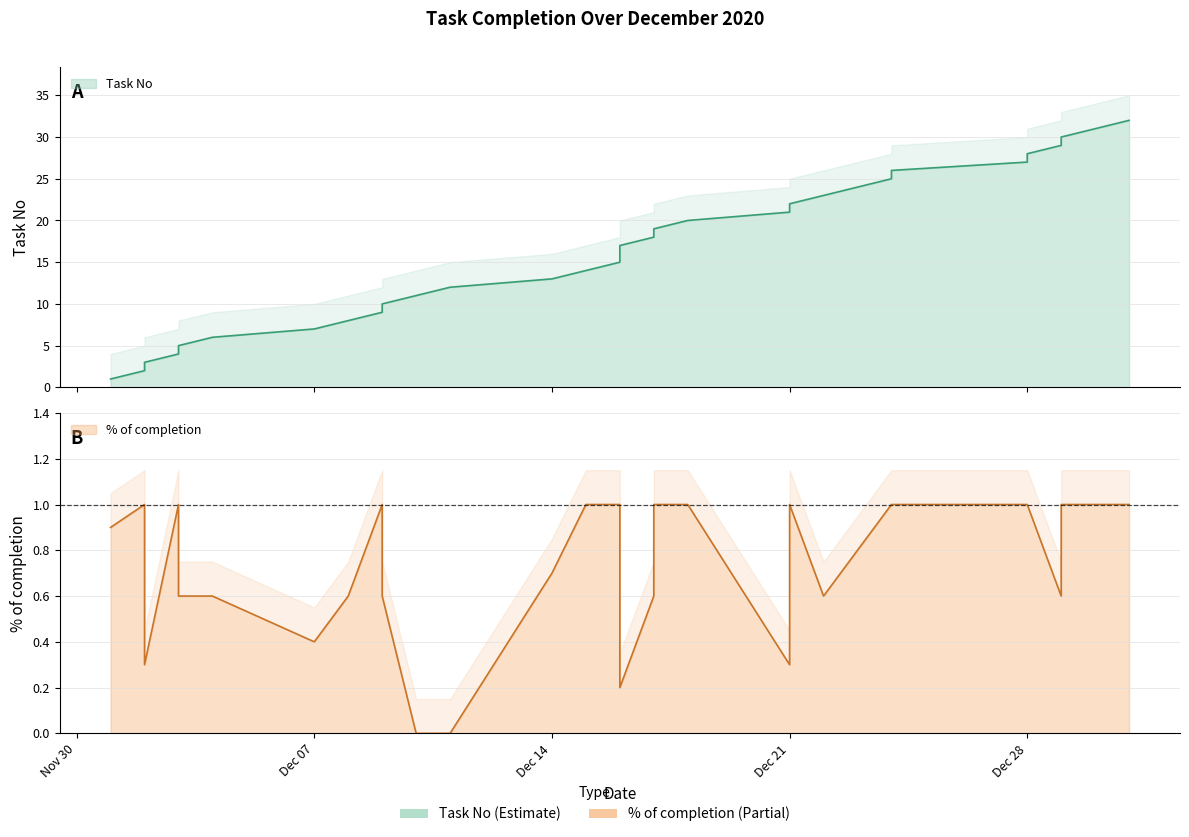

What is the sum of all % of completion values?

23.8